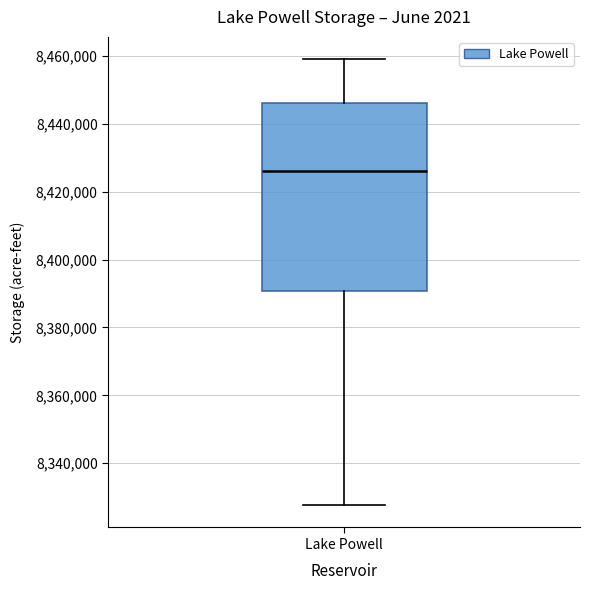

Where does the median line of the box for Lake Powell sit on the y-axis? The values are not printed on the chart, so give them approximately, as read against the axis.

8426000